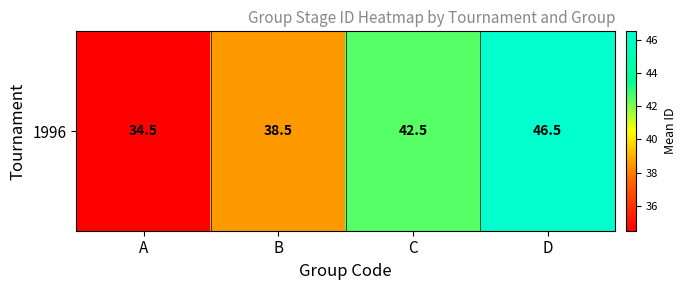

The chart shows a value of 9.6 at C. True or false?

False